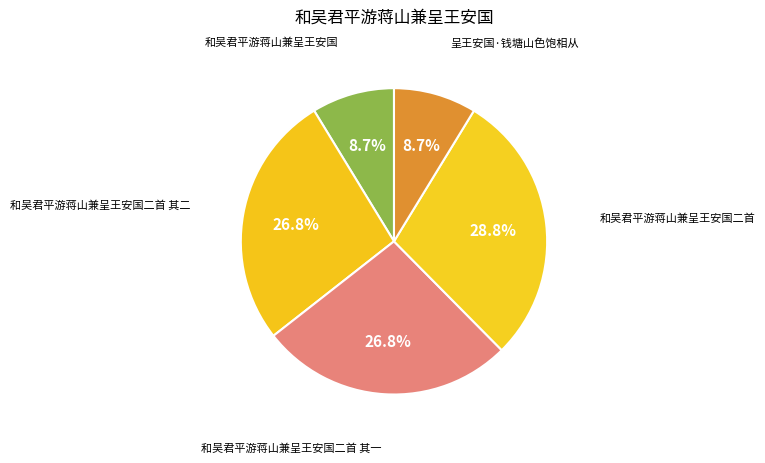

Does any single category account for the majority?

No